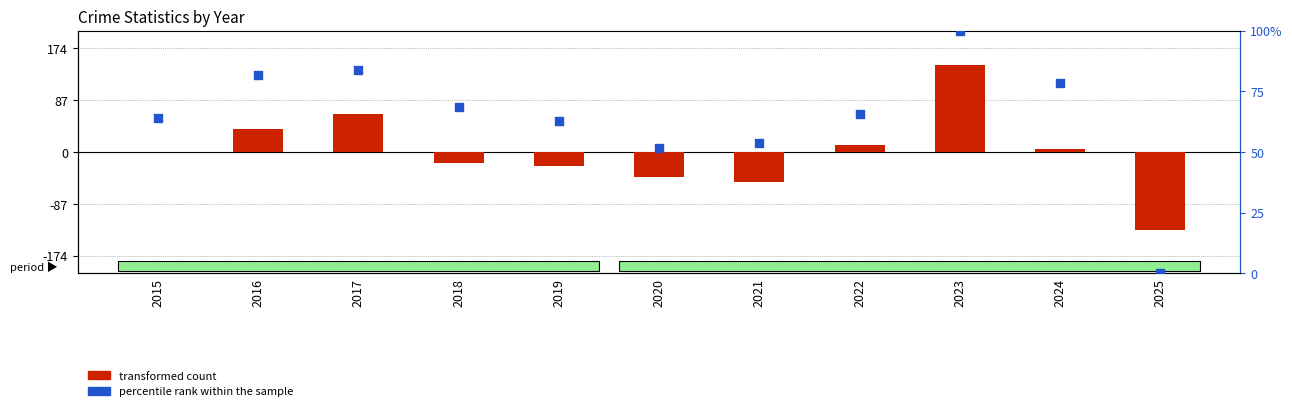

At which category is the sum across all series the highest?

2023